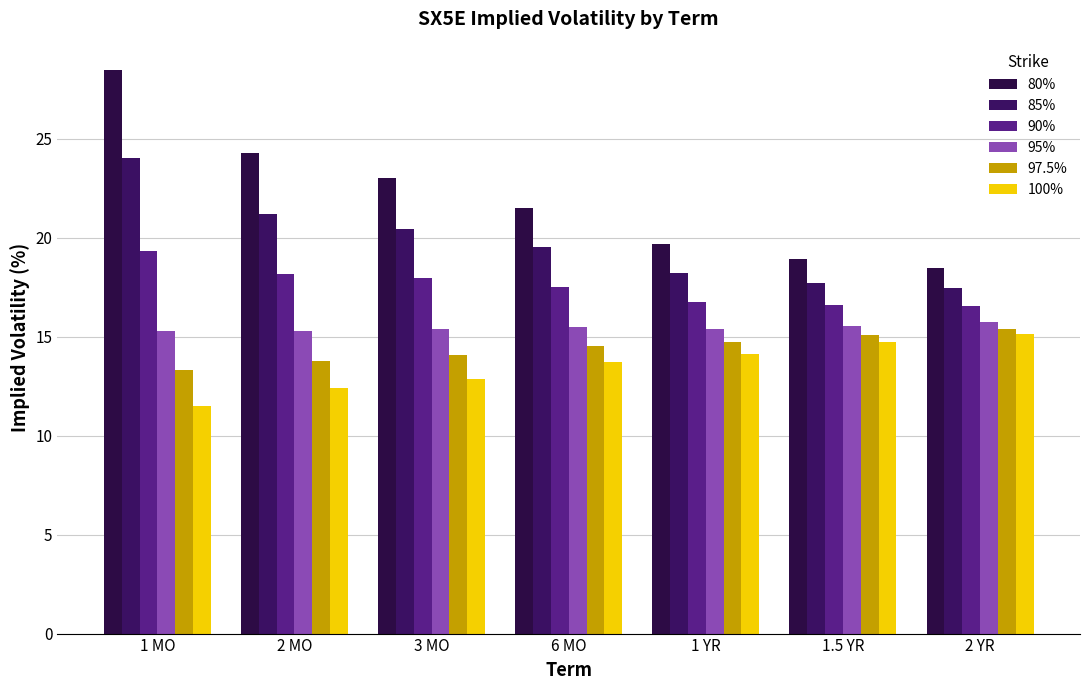

How many data points in 80% are less than 21?

3